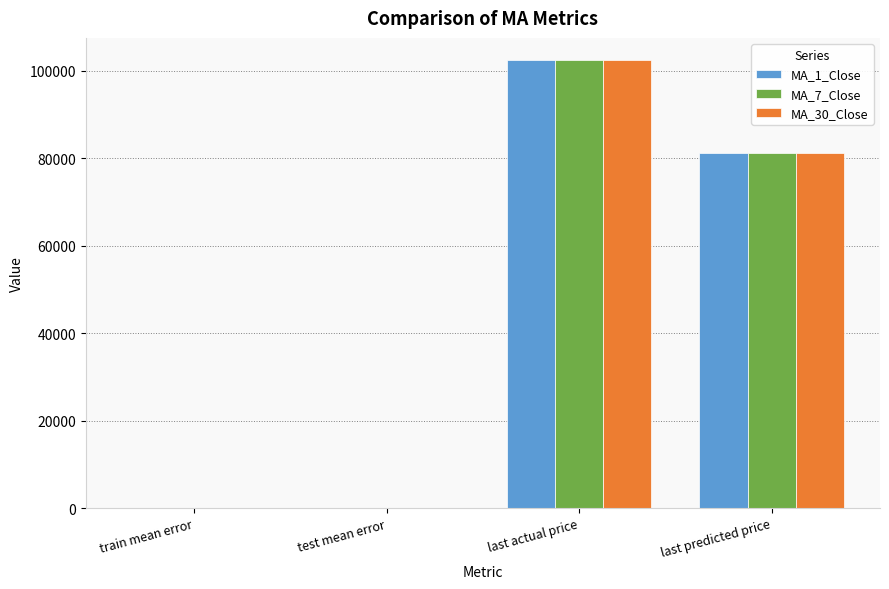

Count the number of categories in the chart.

4